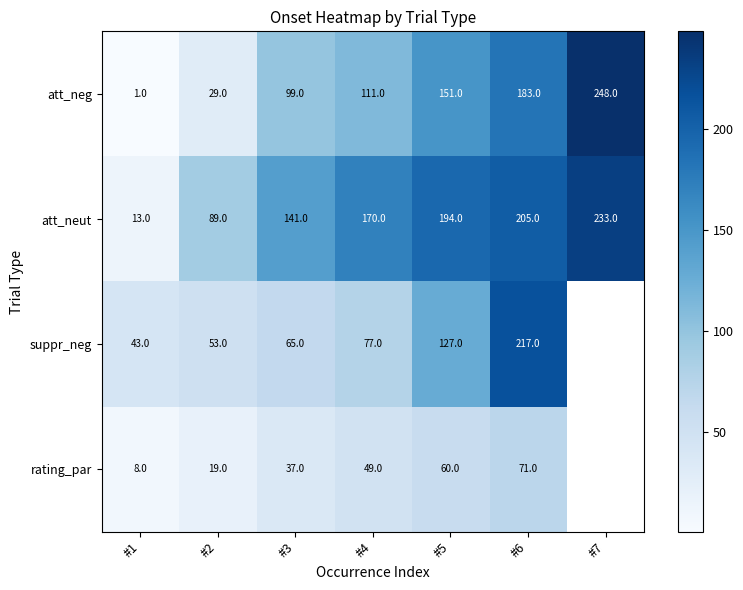

What is the spread (max minus min) of values at #1?

42.0